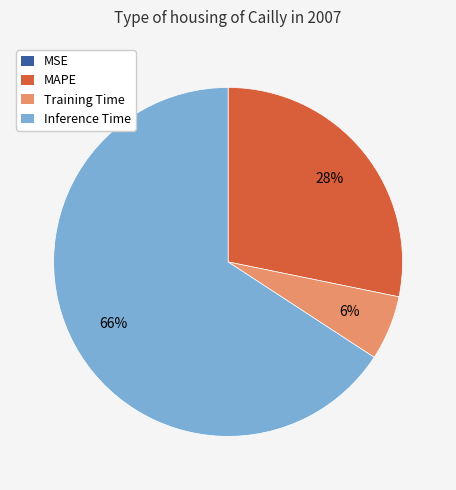

Is there any slice that represents more than half of the pie?

Yes